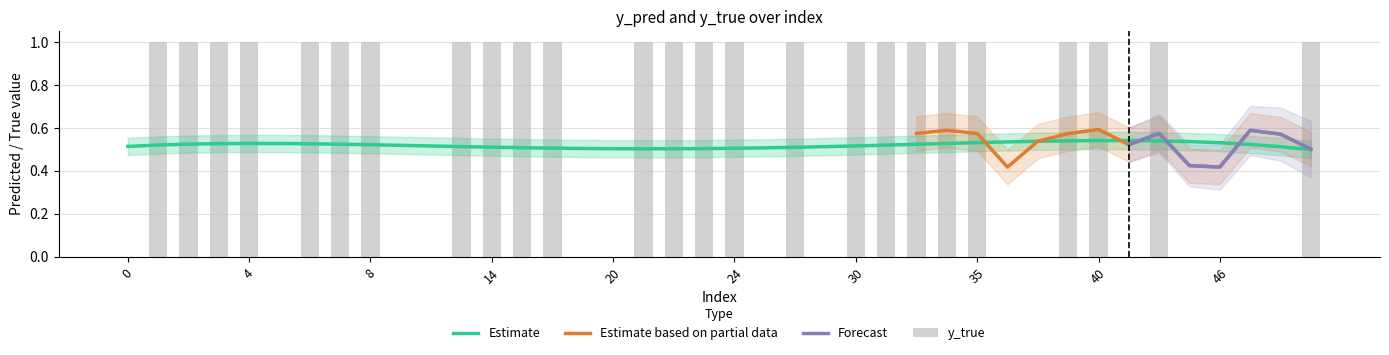

What is the sum of the values at 20 and 50?

1